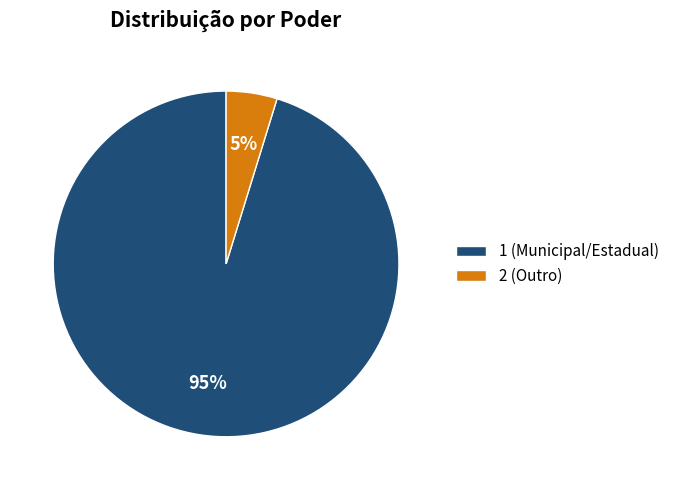

Do 2 (Outro) and 1 (Municipal/Estadual) together represent more than half of the pie?

Yes